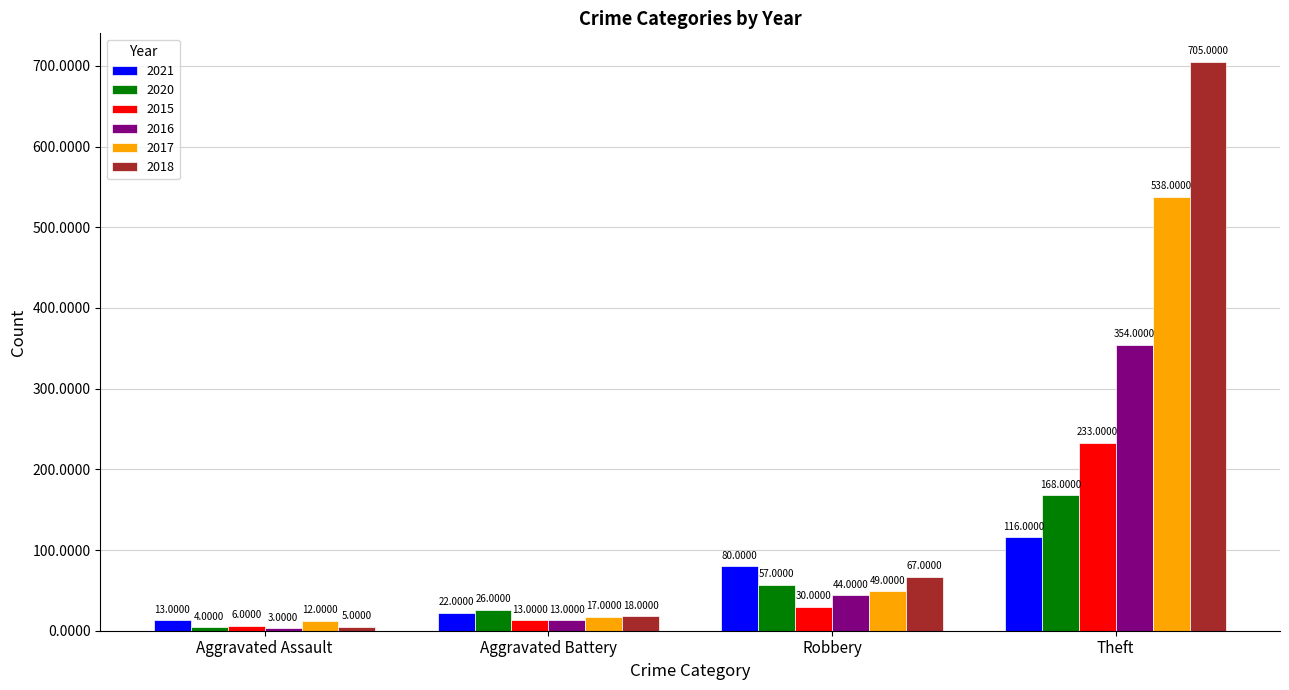

What is the value of the 2015 bar at the 1st from the left?

6